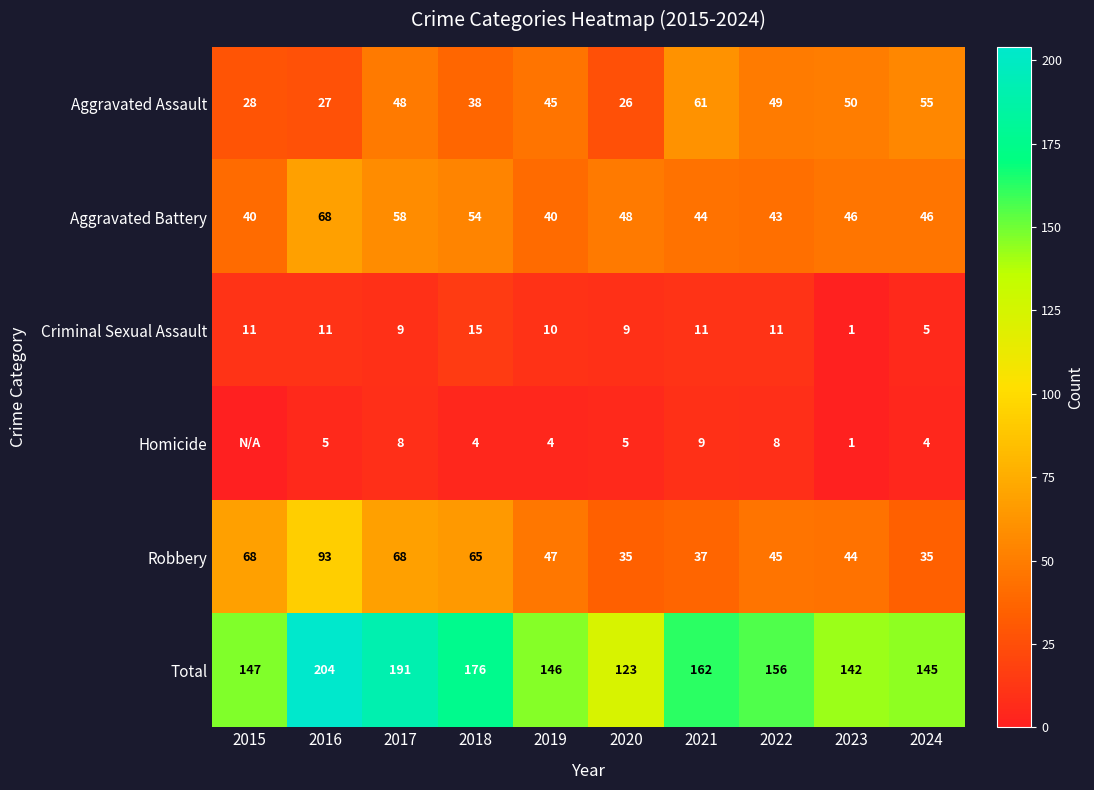

At which category is the sum across all series the highest?

2016